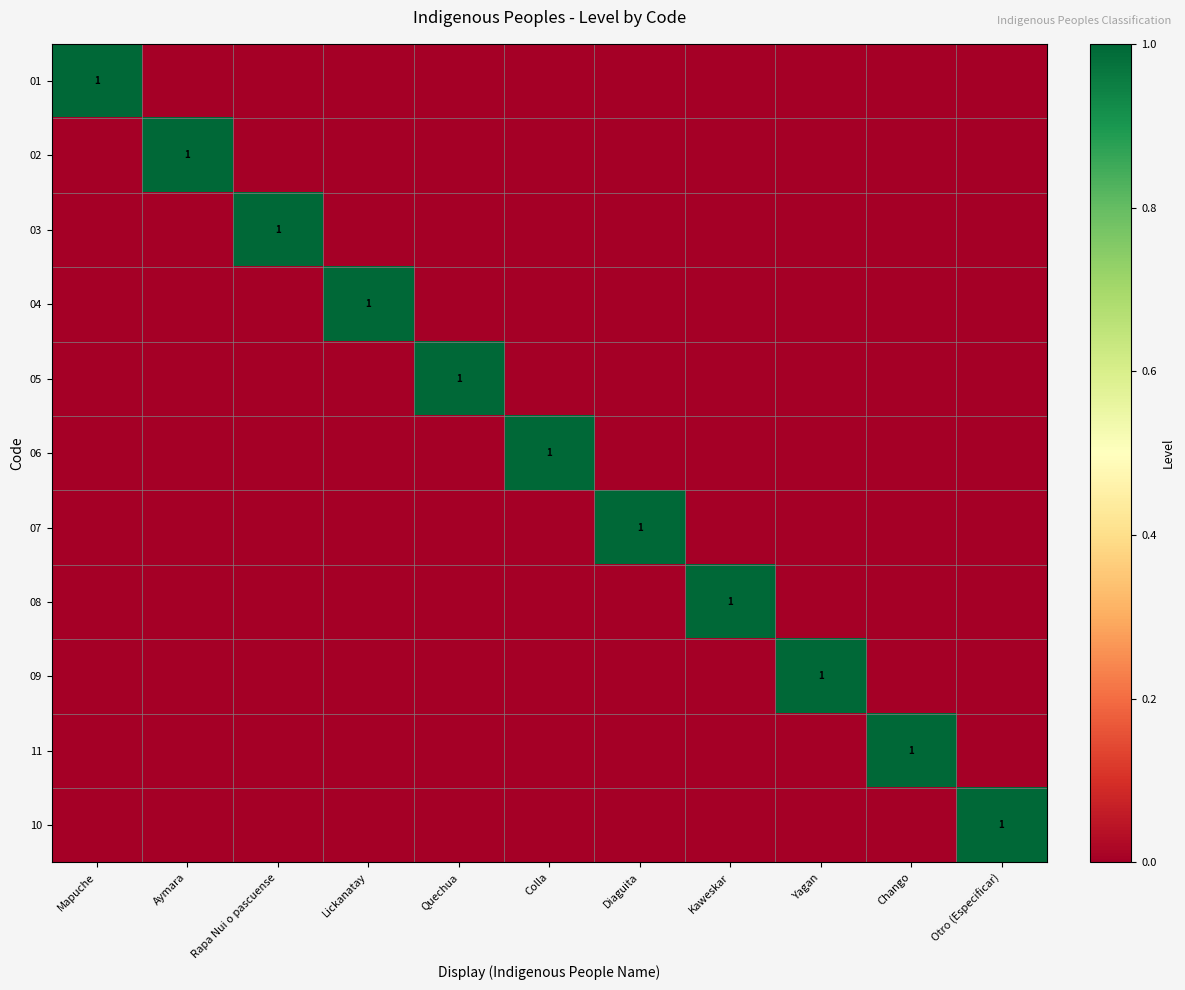

Is it true that 04 equals 2 at Lickanatay?

False